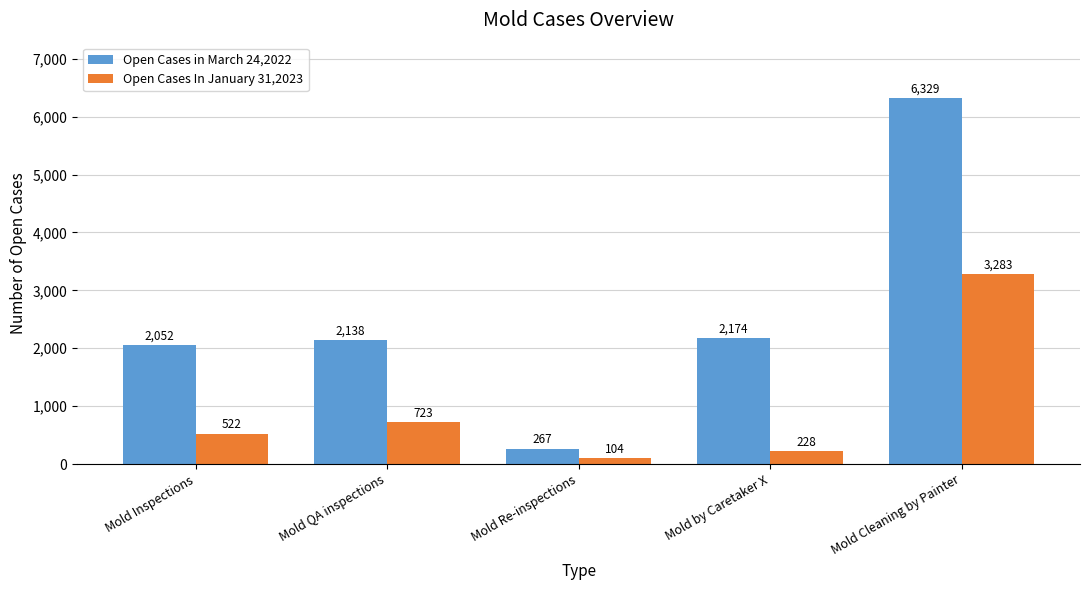

How many data points in Open Cases in March 24,2022 are less than 2138?

2